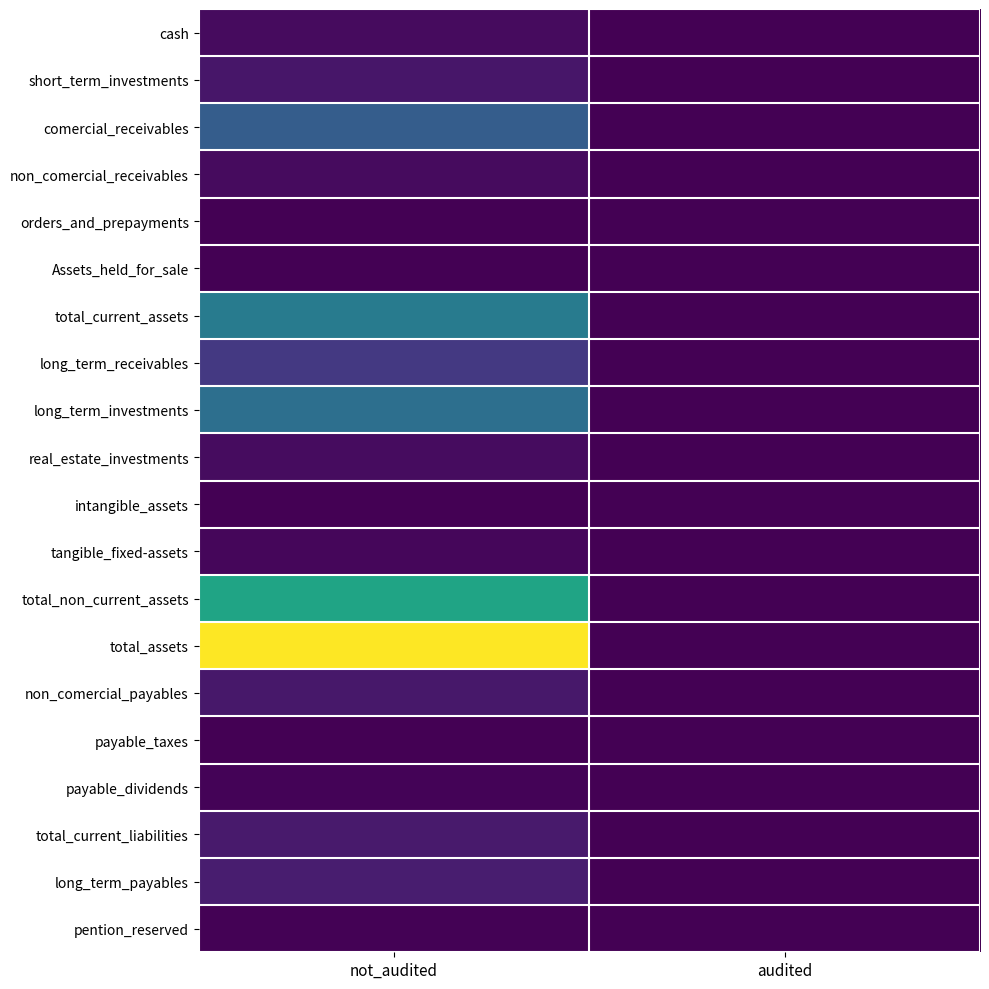

Which series has the largest range (max minus min)?

total_assets